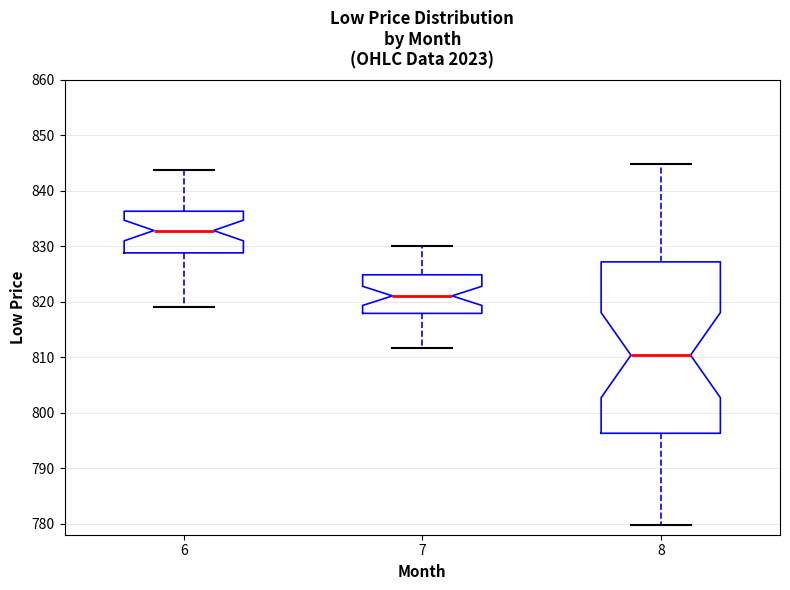

Which box's median line is the highest?

6